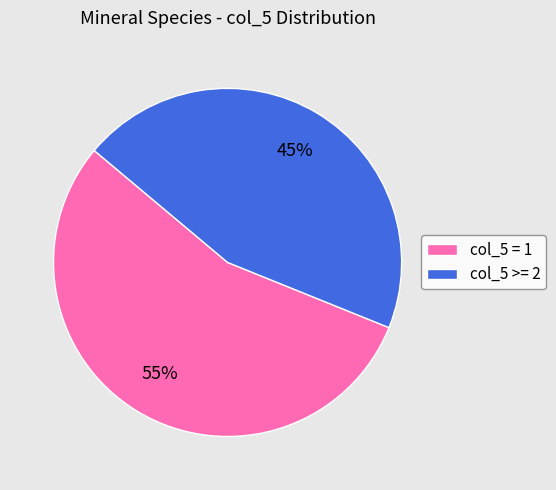

Combined, do col_5 = 1 and col_5 >= 2 account for over 50%?

Yes